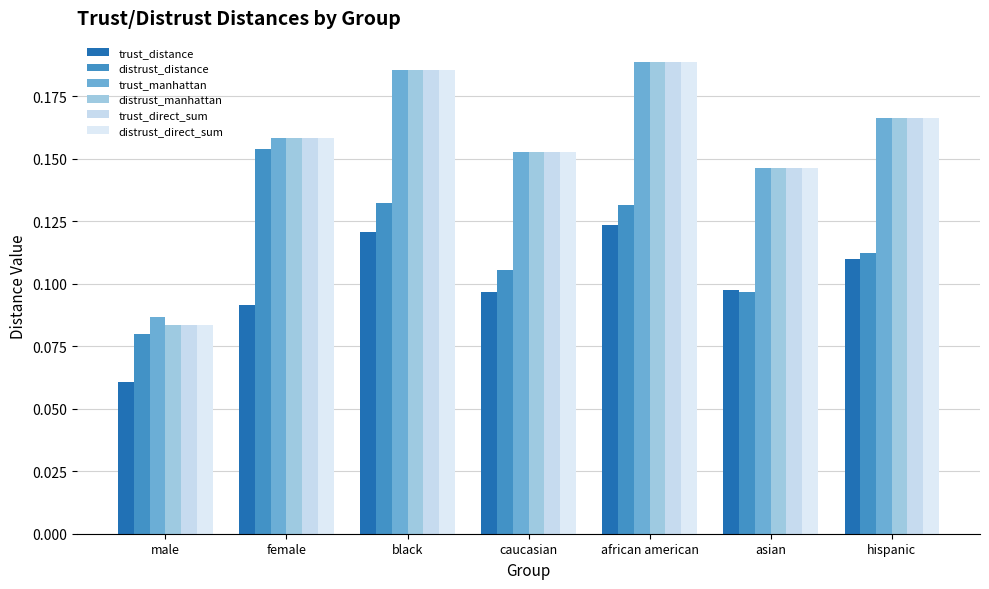

Does the chart contain any negative values?

No